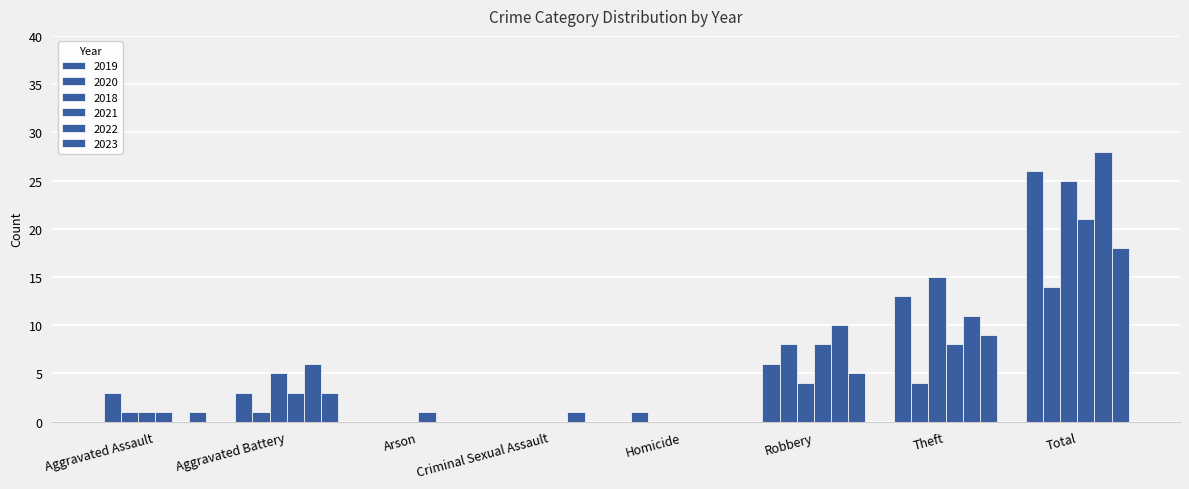

Count the number of data series in this chart.

6